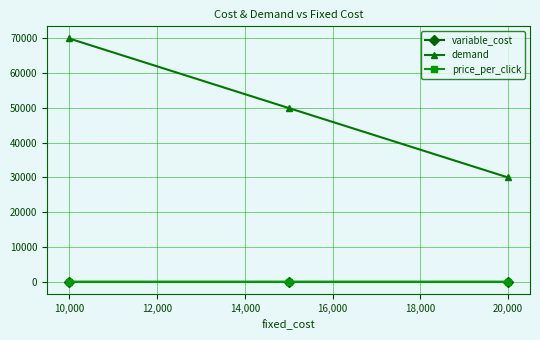

Which series has the largest total across all categories?

demand